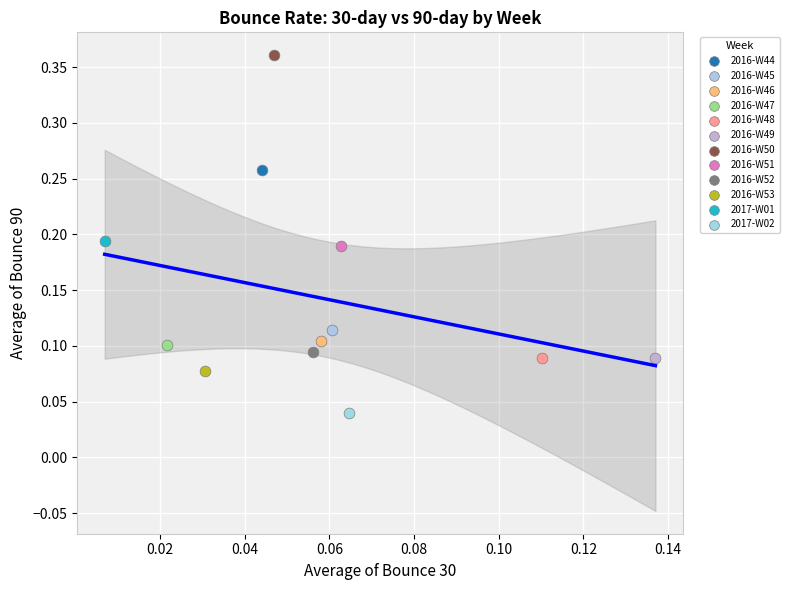

Which series reaches the minimum Y coordinate?

2017-W02